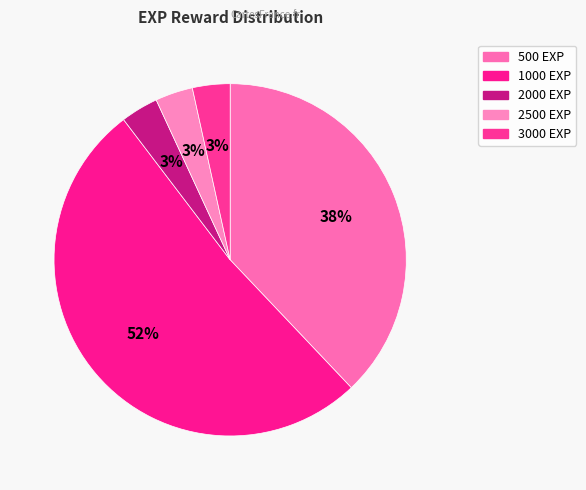

True or false: 1000 accounts for 1% of the total.

False